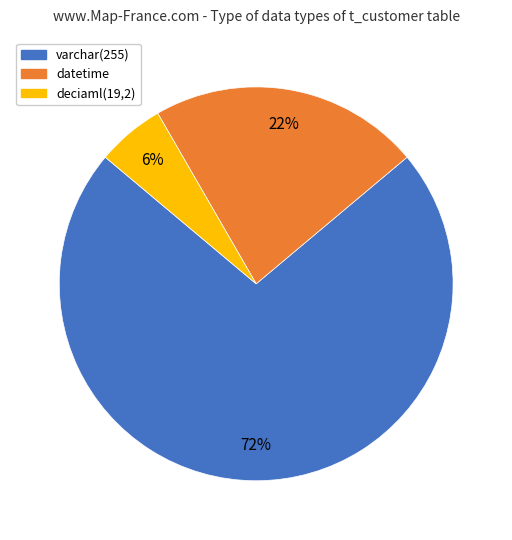

True or false: datetime accounts for 30% of the total.

False